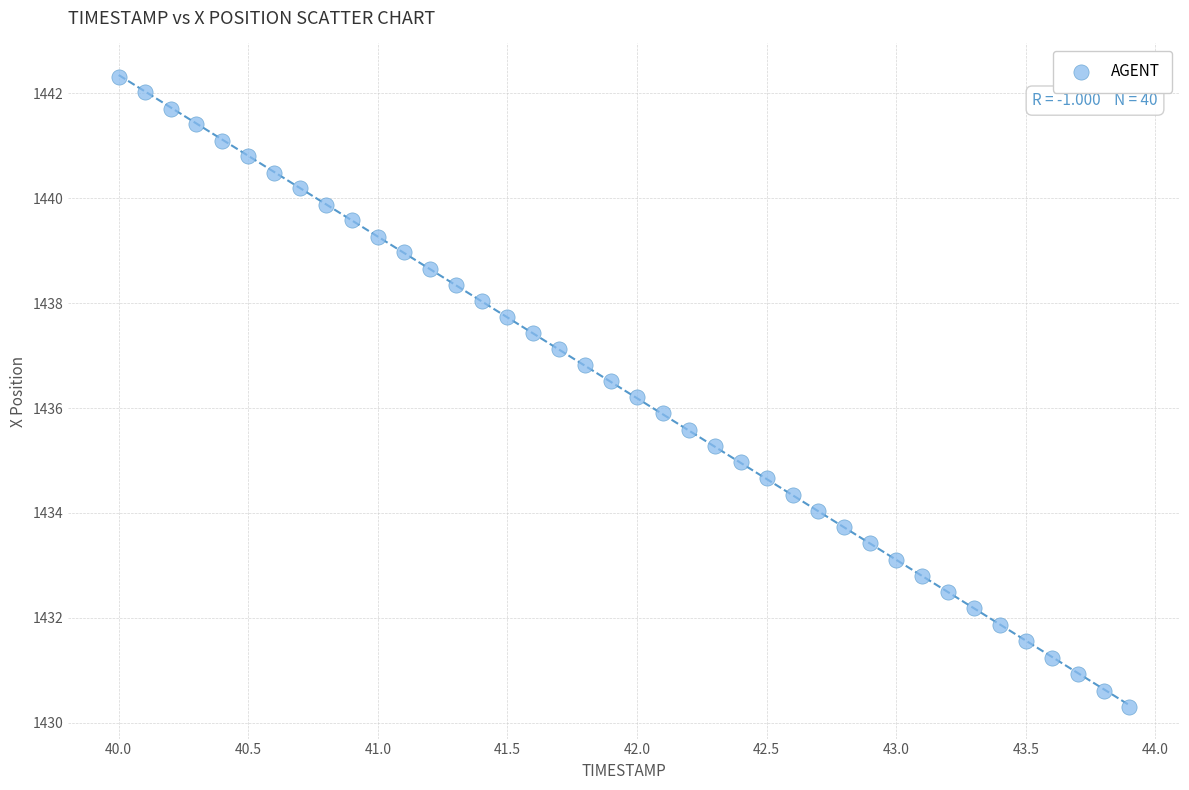

What is the range of Y values (max minus min)?

12.0